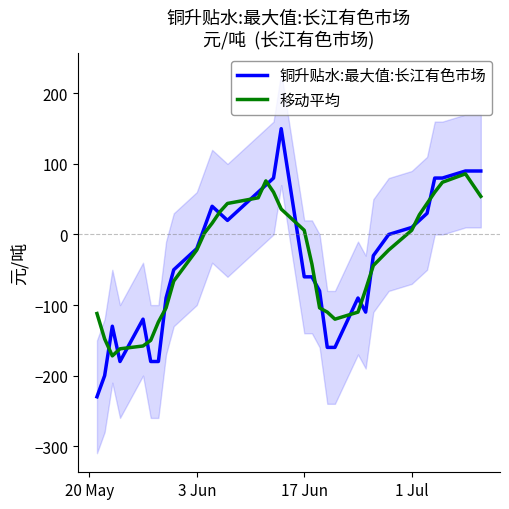

What is the lowest value of the 铜升贴水:最大值:长江有色市场 series?

-230